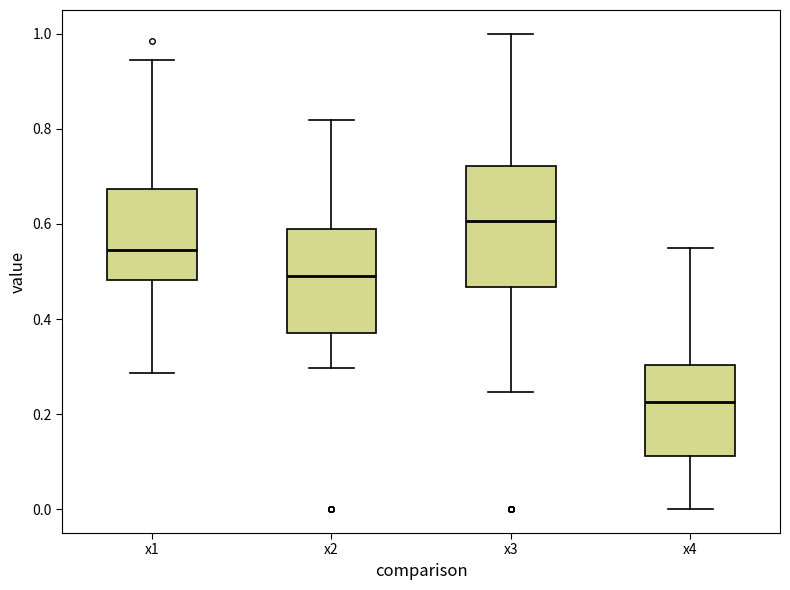

Which box's median line is the highest?

x3